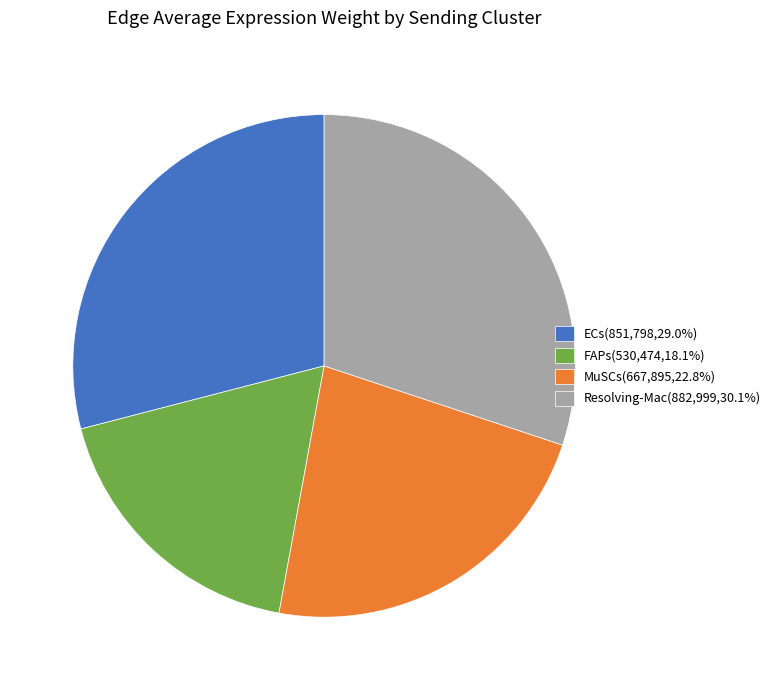

Approximately how many times larger is the value at FAPs compared to Resolving-Mac?

0.6